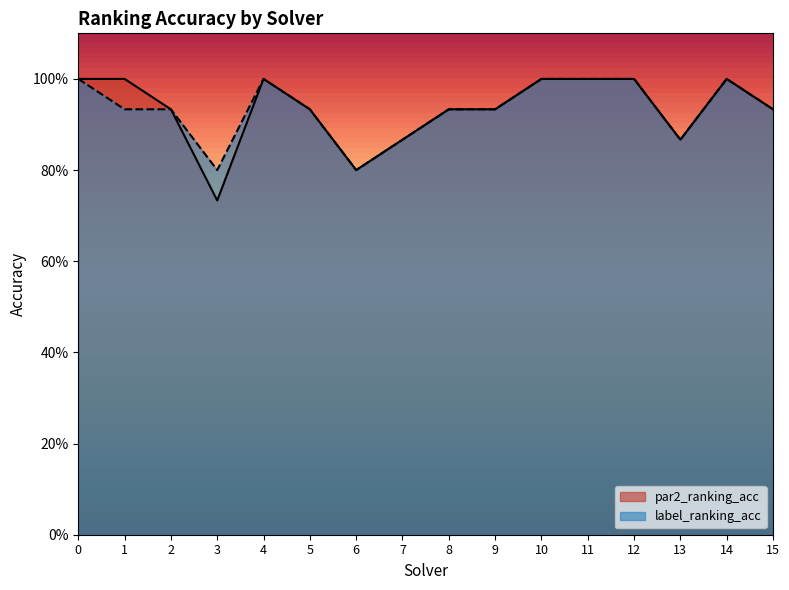

The par2_ranking_acc series shows 0.9 at 13. True or false?

True